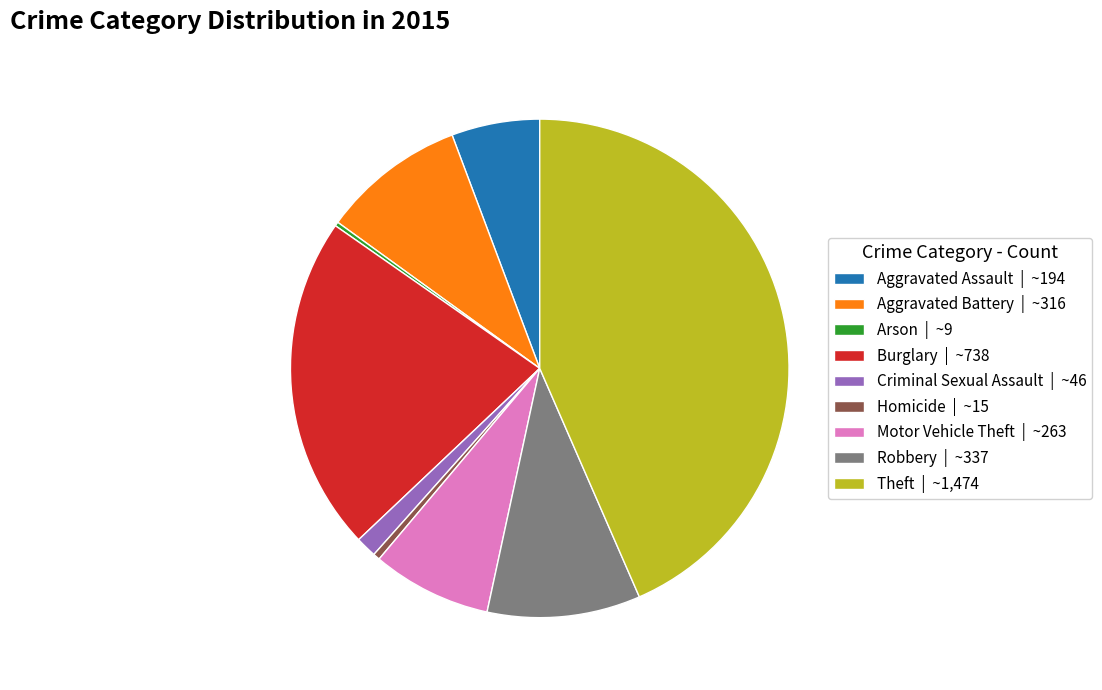

Is Criminal Sexual Assault | ~46 the majority of the pie?

No